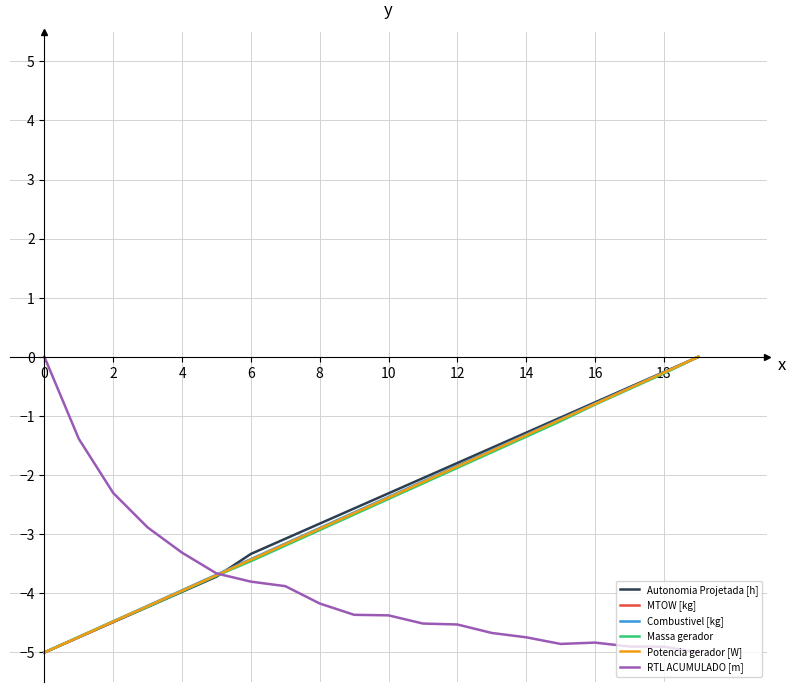

What is the smallest value displayed?

-5.0